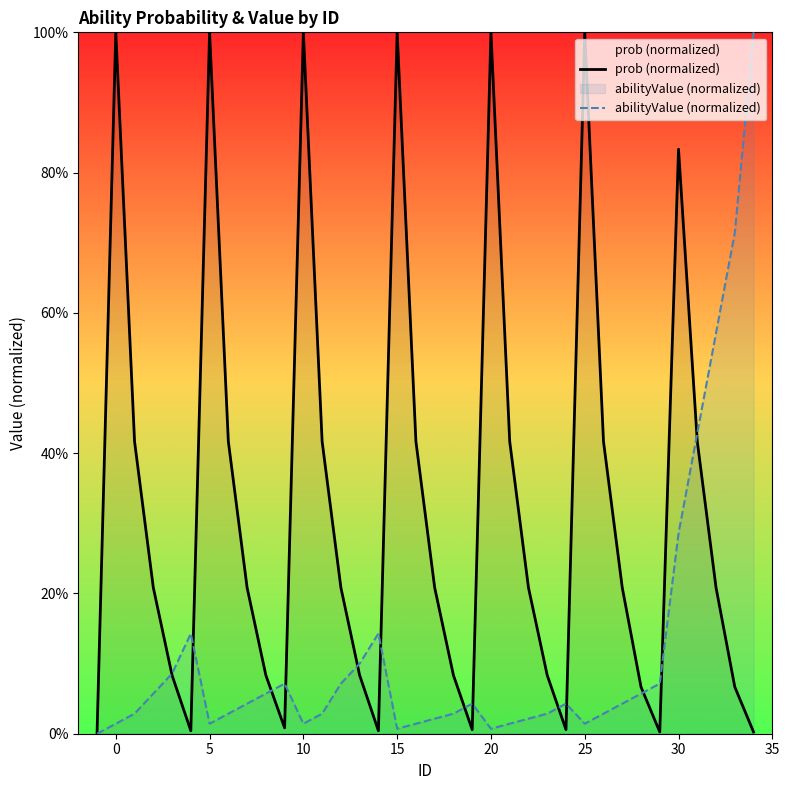

What is the sum of all abilityValue (normalized) values?

4.3